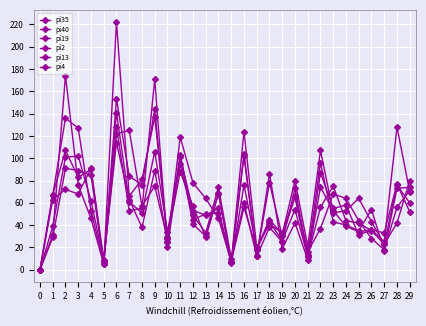

How many lines are shown in the chart?

6